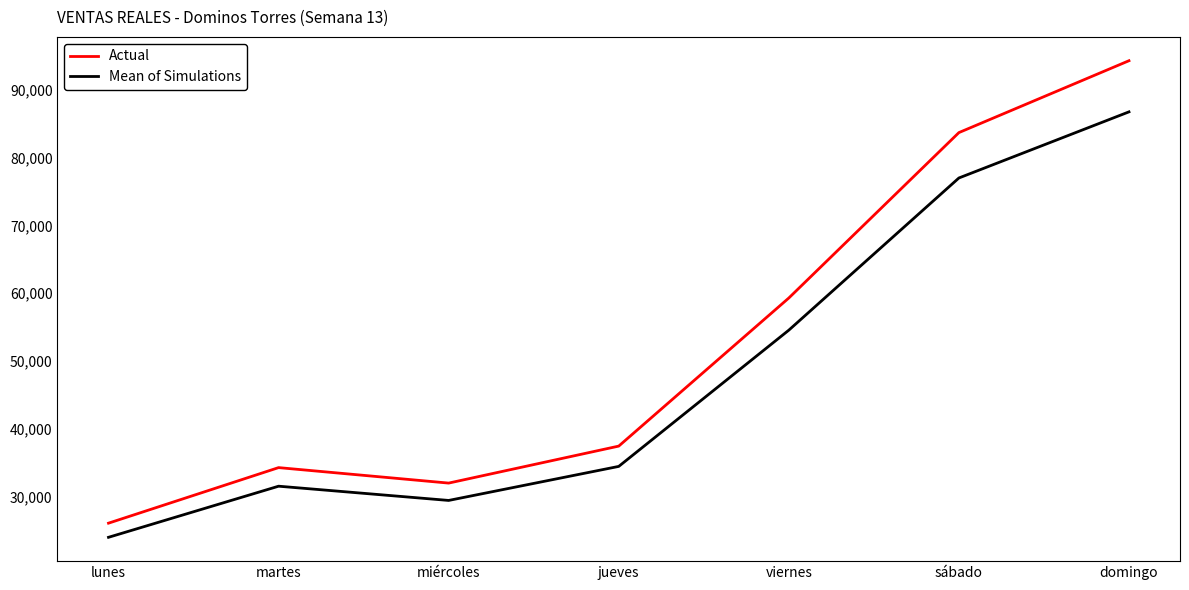

What is the spread (max minus min) of values at viernes?

4742.5